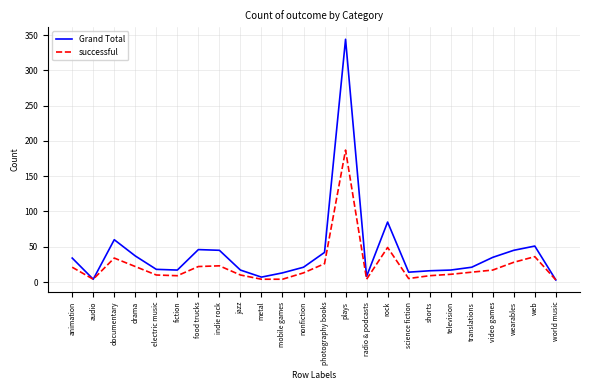

At which category is the sum across all series the highest?

plays